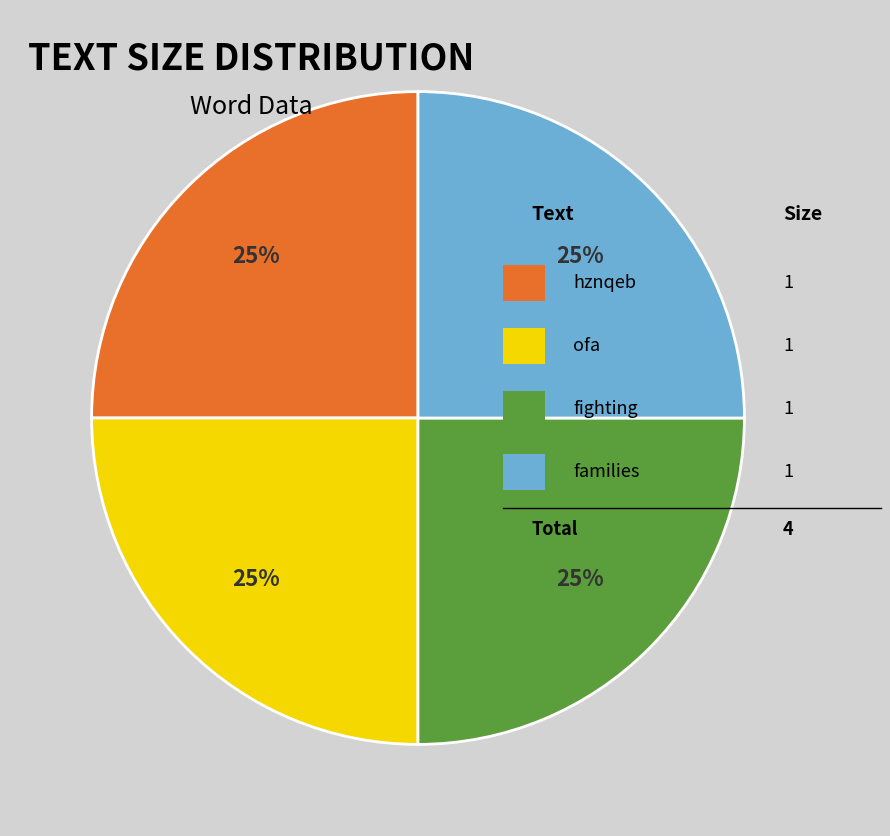

To the nearest percent, what is the average slice percentage?

25%